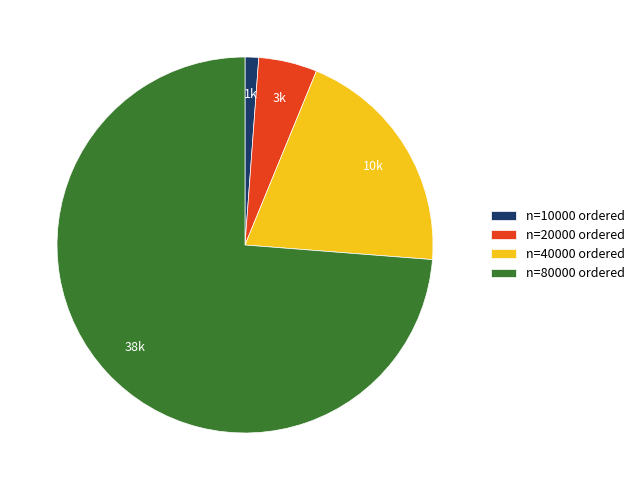

What is the smallest slice in the pie chart?

n=10000 ordered